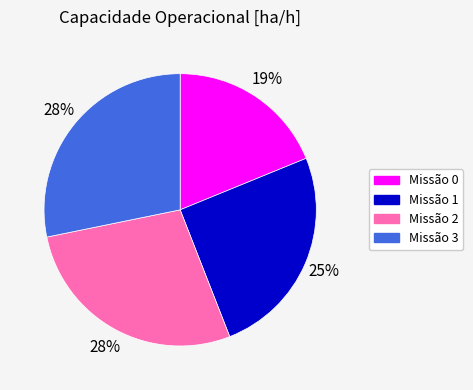

Is there any slice that represents more than half of the pie?

No